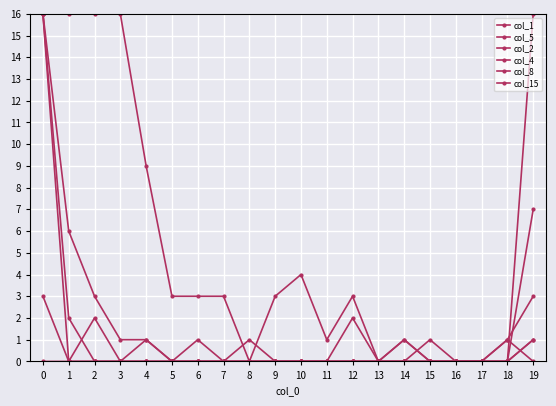

Is this an area chart (filled region under the line)?

No